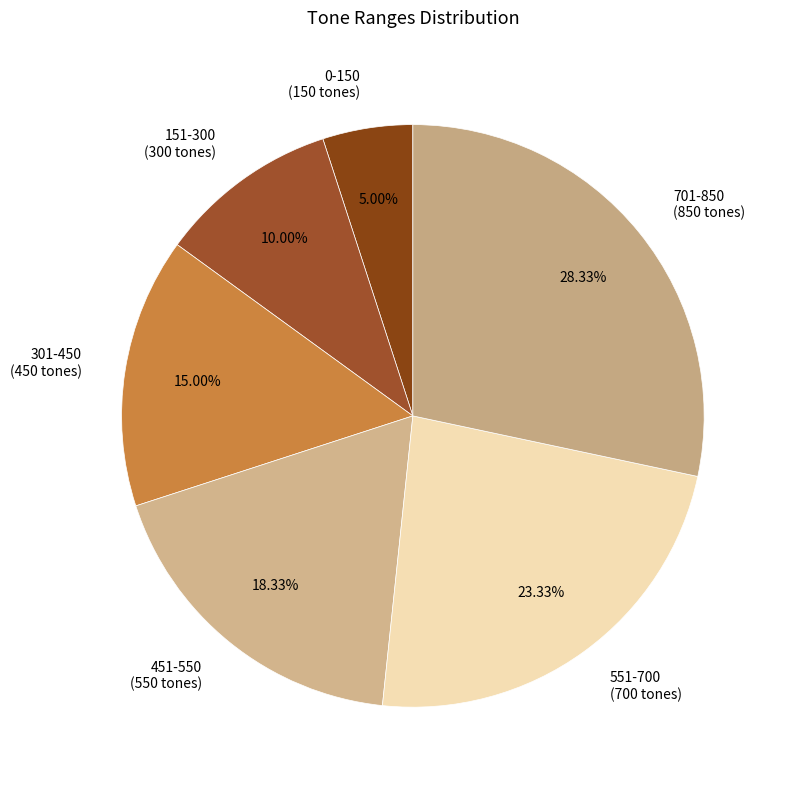

To the nearest percent, what is the average slice percentage?

17%